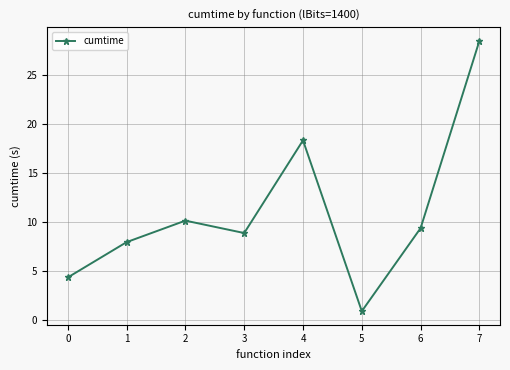

What is the minimum value shown in the chart?

0.9